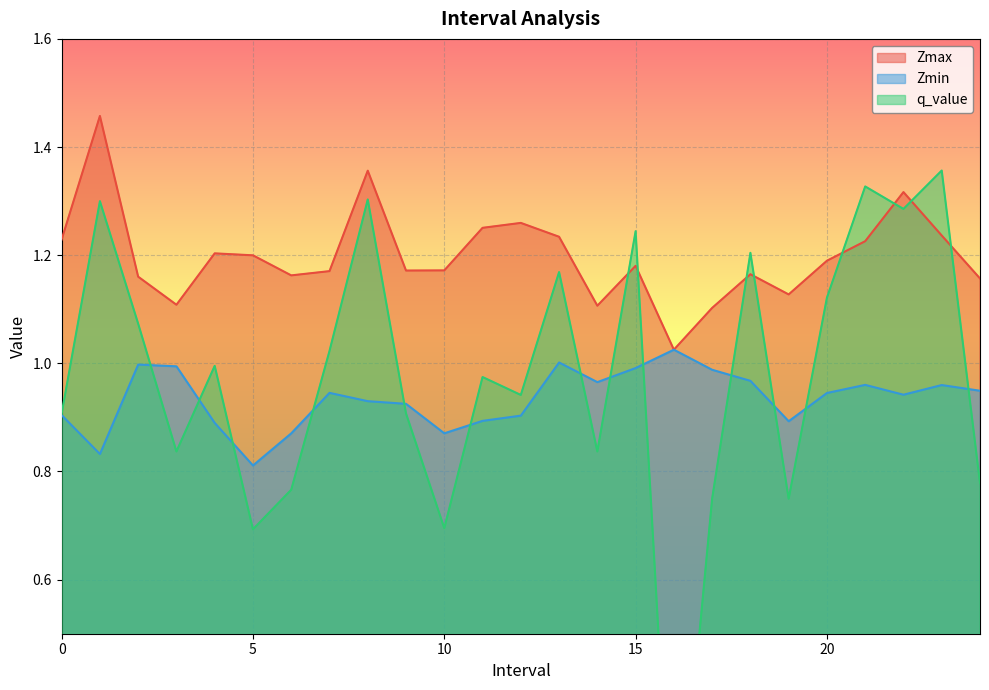

At how many categories does at least one series exceed 1?

25